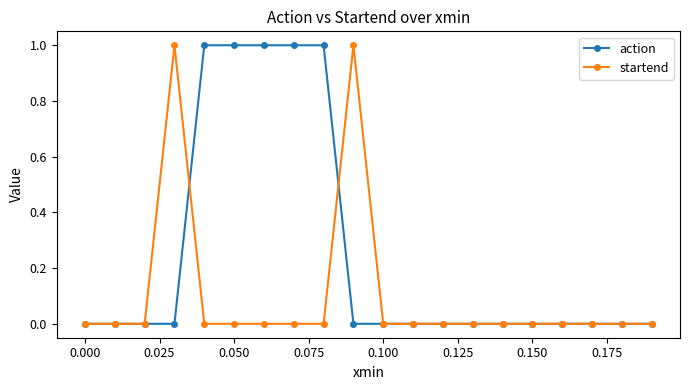

True or false: startend has more than 2 points higher than both neighbors.

True